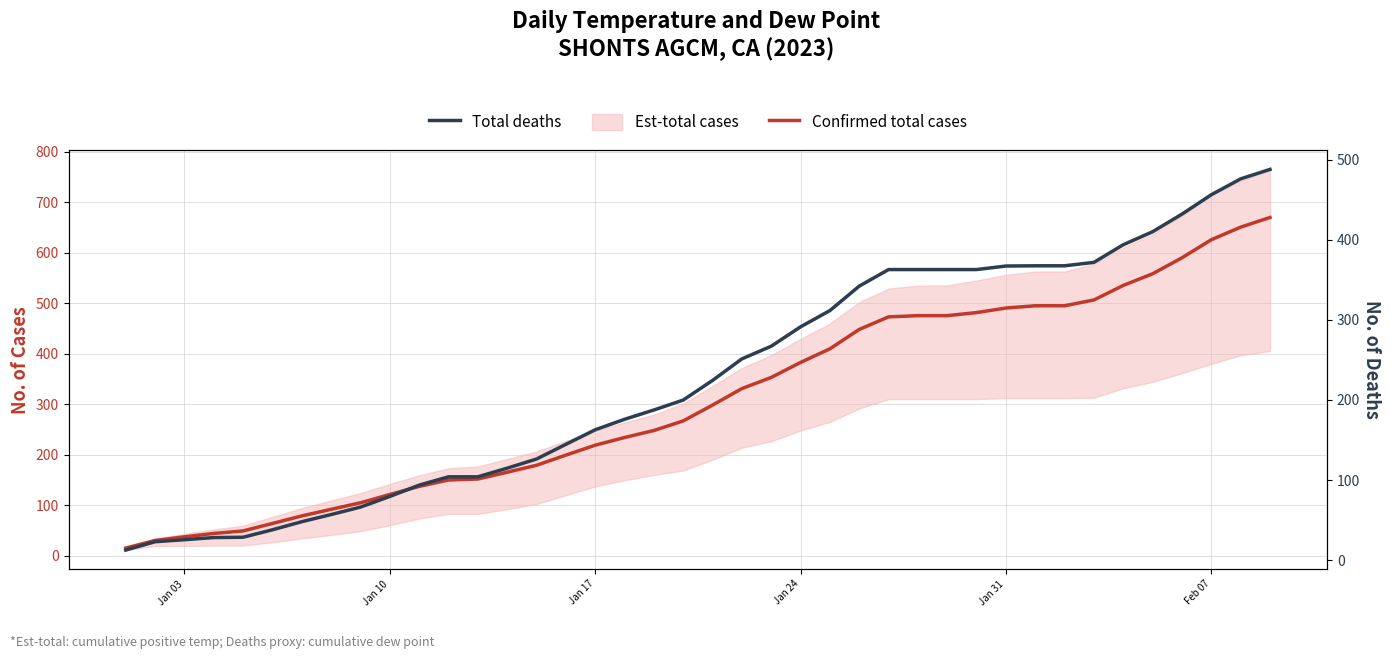

What is the difference between the second highest and second lowest values in the Total deaths series?

452.9